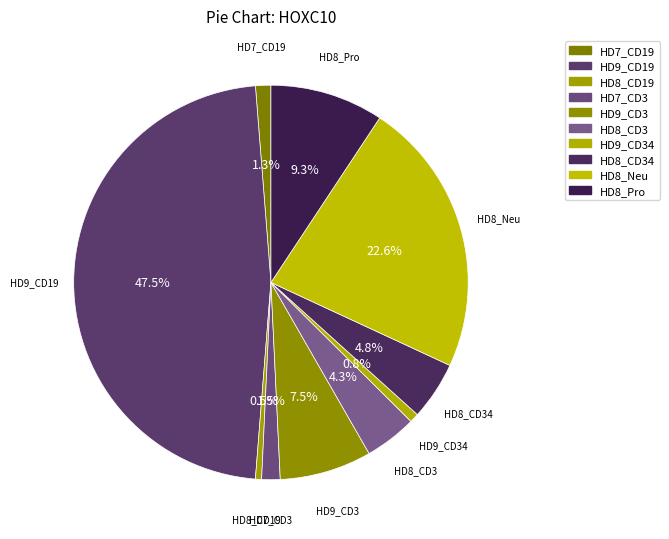

How many segments does this pie chart have?

10